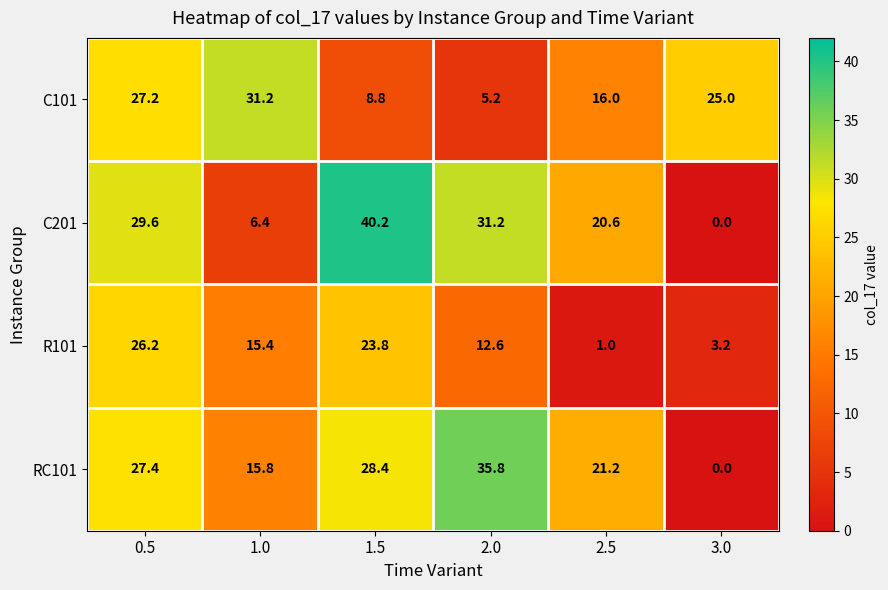

True or false: R101 has a value of 12.6 at 2.0.

True